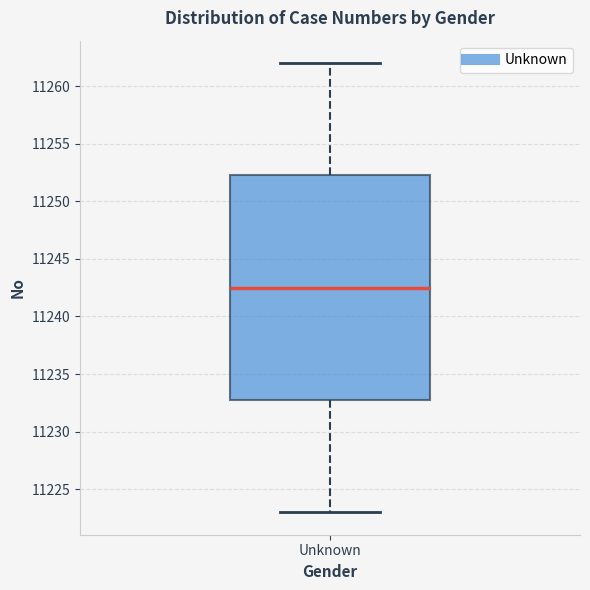

Read this box plot against the y-axis: the position of the median line, the range covered by the box, and the ends of both whiskers. The values are not printed on the chart, so give them approximately, as read against the axis.

median 11242.5, box 11233.0 to 11252.5, whiskers 11223.0 to 11262.0